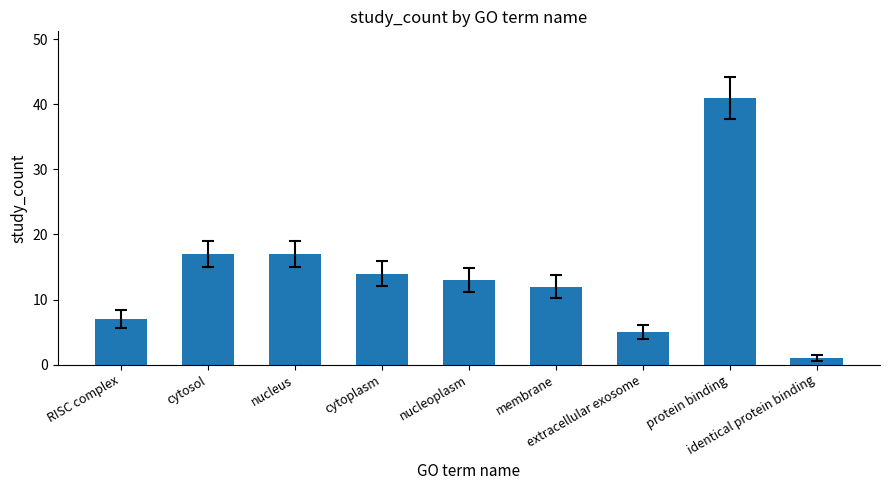

What is the label of the 8th bar from the left?

protein binding